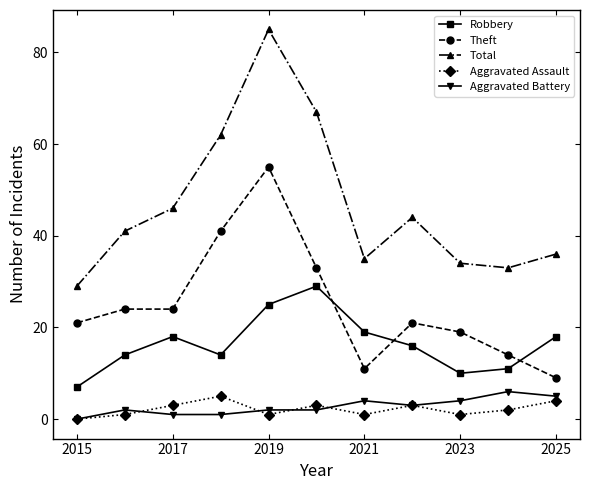

How many distinct data groups are displayed?

5